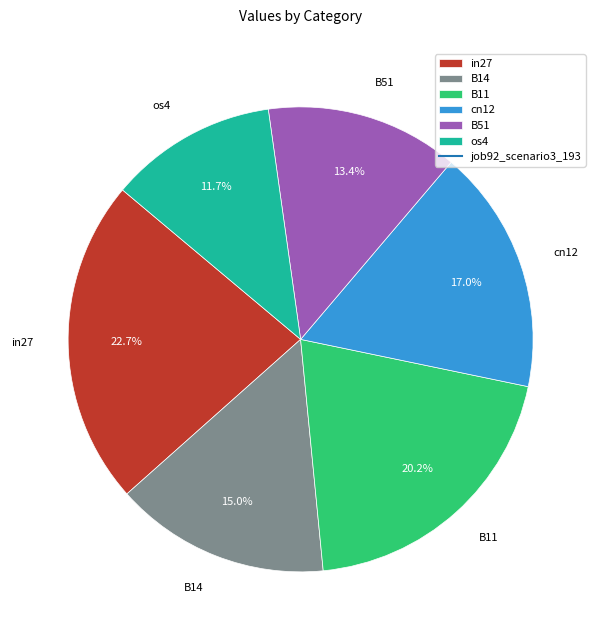

What percentage is NOT represented by cn12?

83.0%